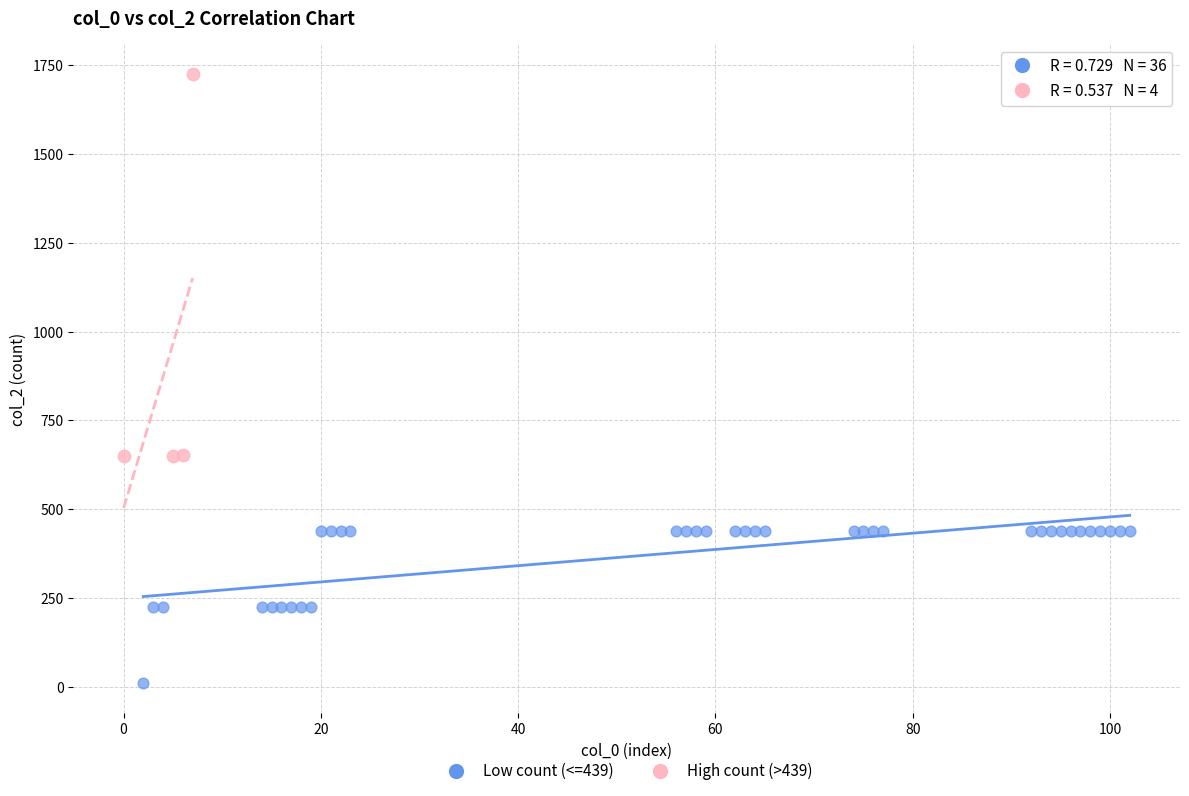

Which series reaches the minimum Y coordinate?

Low count (<=439)